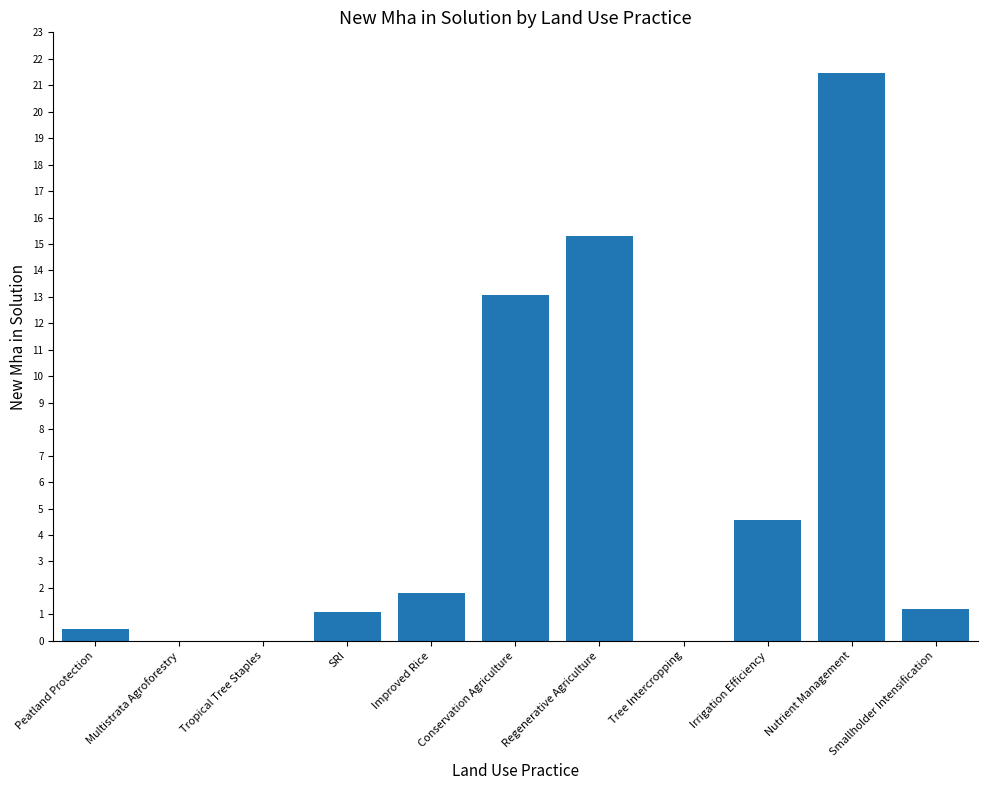

Approximately how many times larger is the value at Irrigation Efficiency compared to Regenerative Agriculture?

0.3